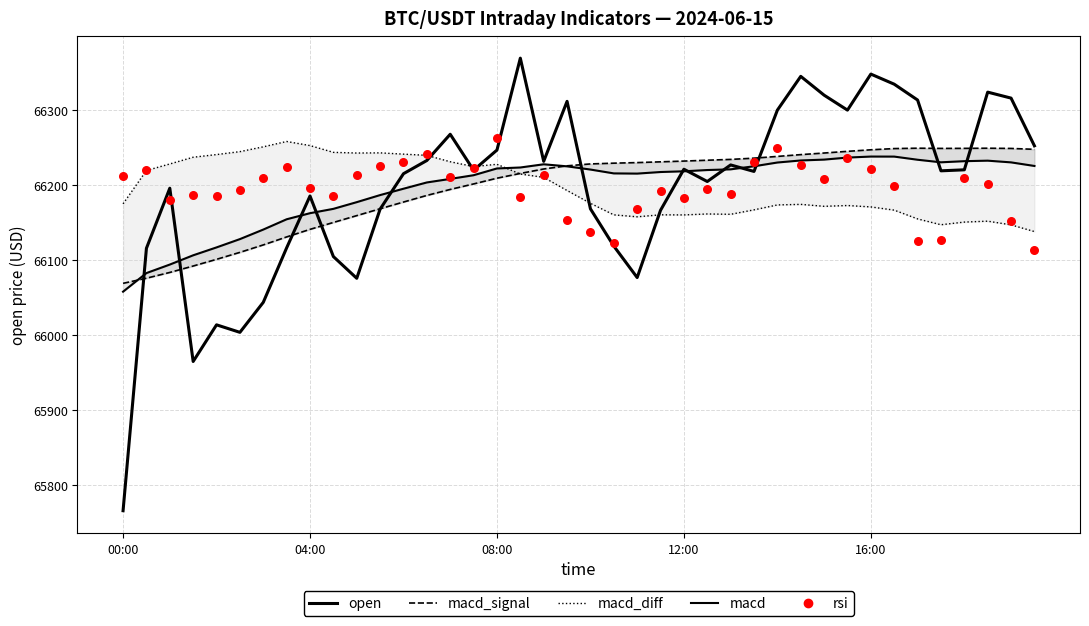

Is the value of macd_diff at 16 greater than the value of macd at 39?

Yes